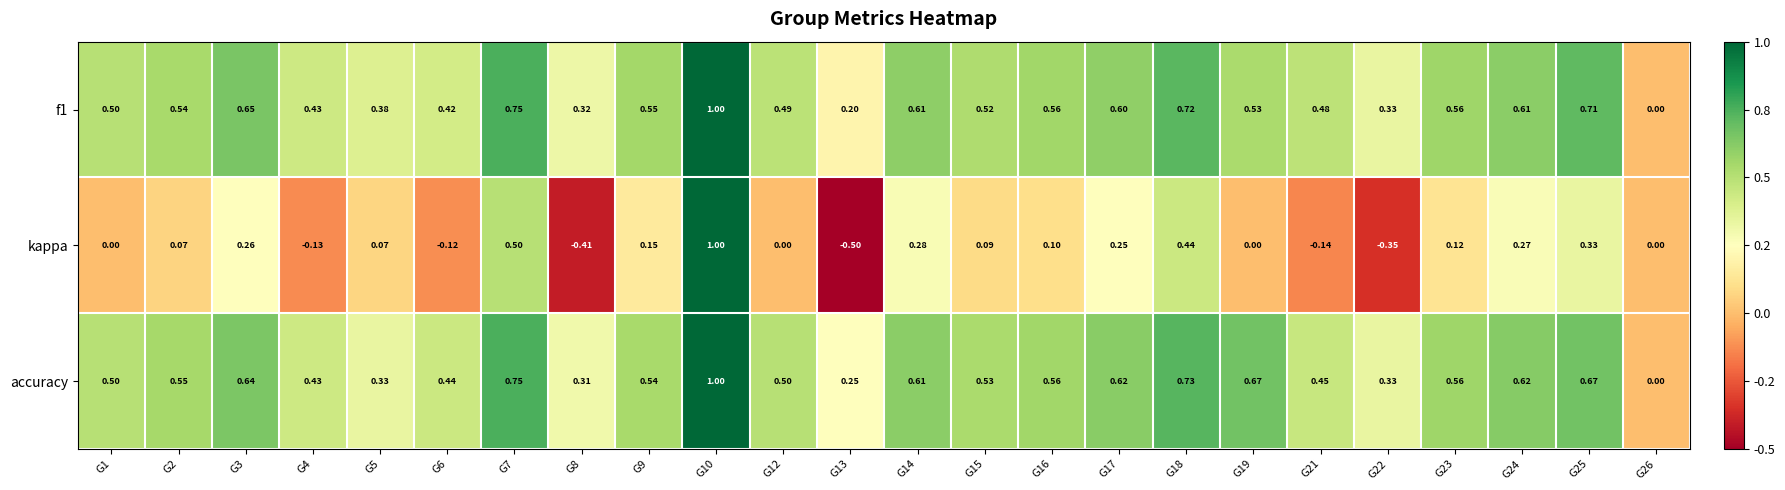

At which category is the sum across all series the highest?

G10